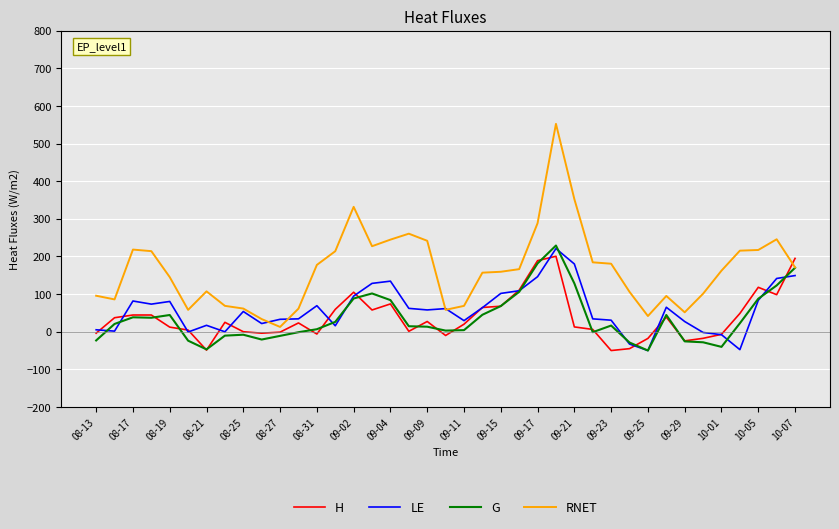

What is the greatest value displayed?

552.5